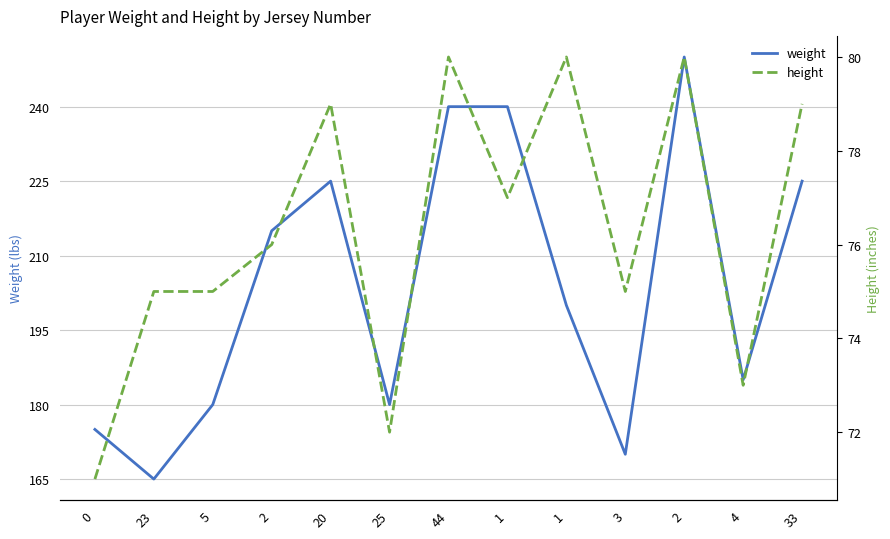

What are all the series names shown in the legend?

weight, height